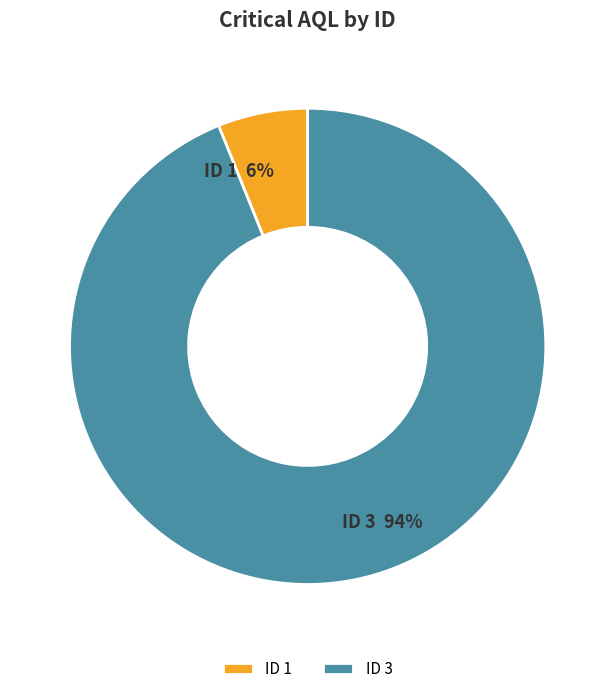

Which has a higher value, ID 3 or ID 1?

ID 3